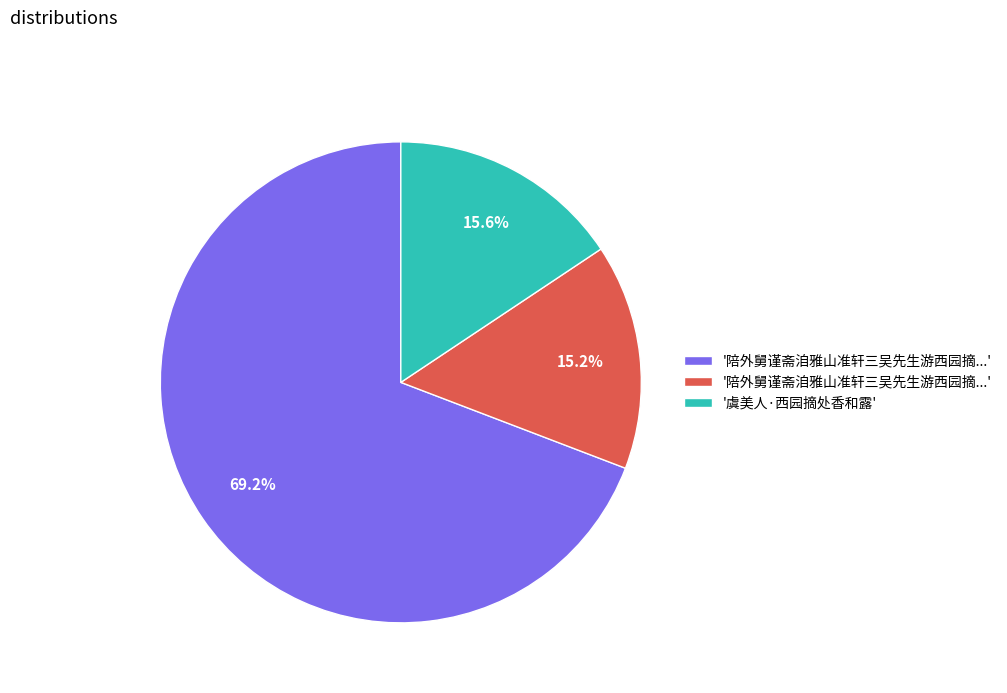

Is there a majority slice in this chart?

Yes